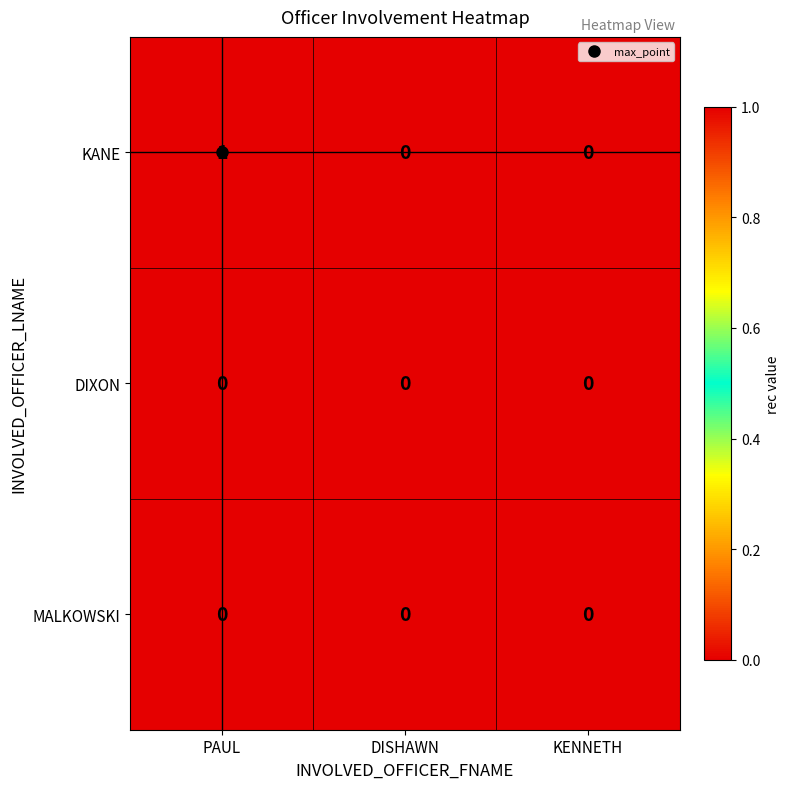

At which category is the sum across all series the highest?

PAUL